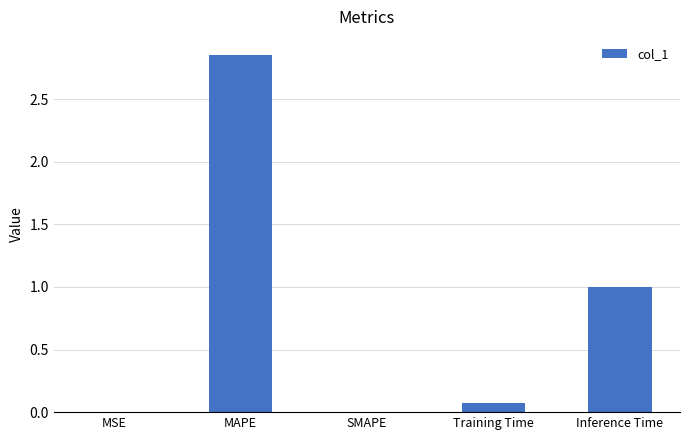

Which category has the highest value across all series?

MAPE